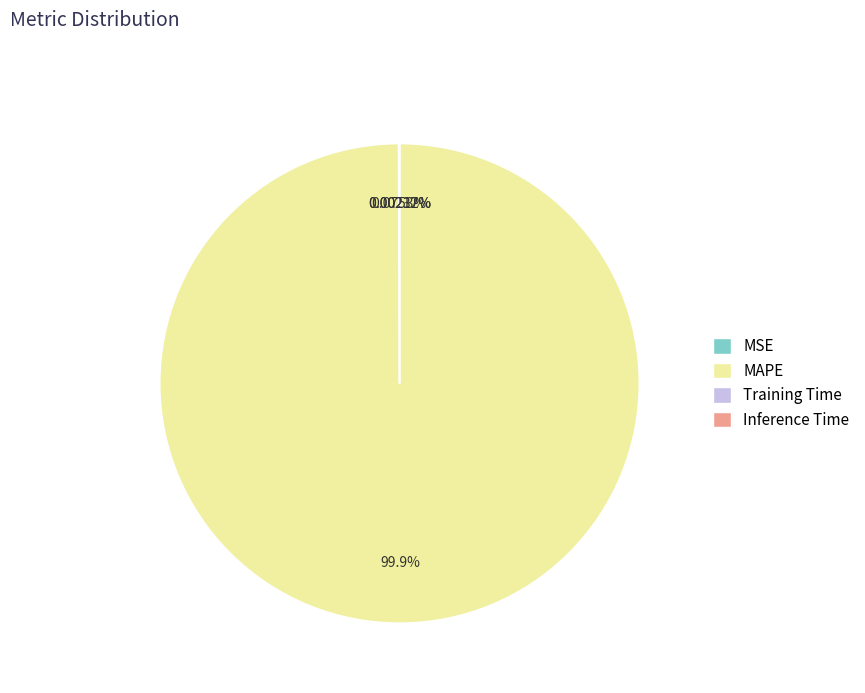

Is MAPE the majority of the pie?

Yes